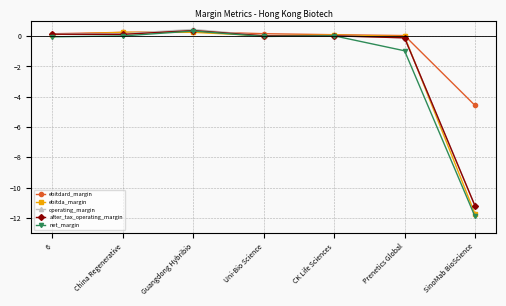

True or false: operating_margin has more than 2 interior local peaks.

False